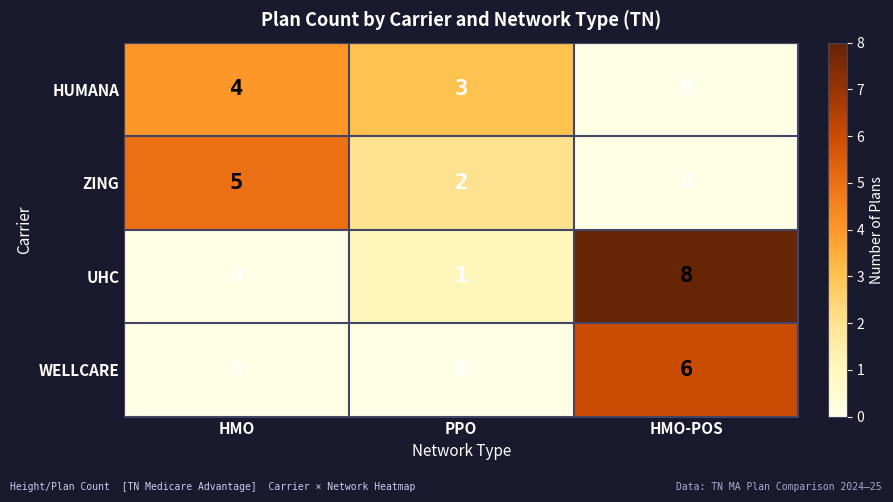

Is the value of WELLCARE at PPO greater than the value of ZING at HMO?

No